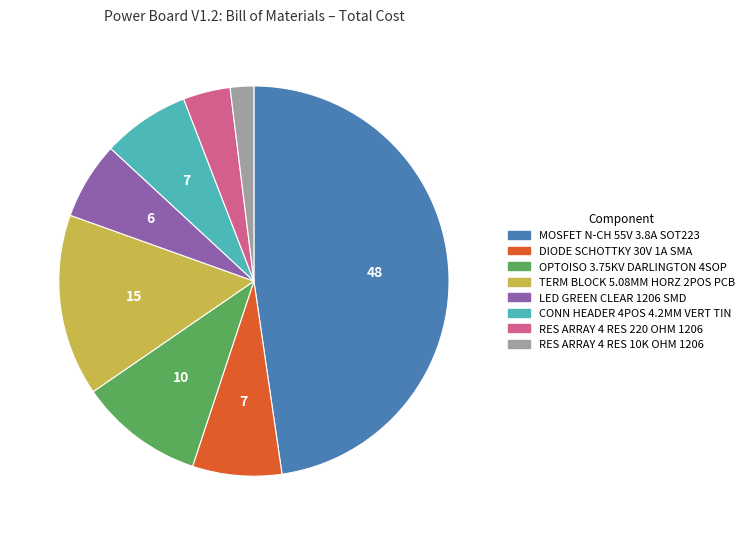

How many segments does this pie chart have?

8